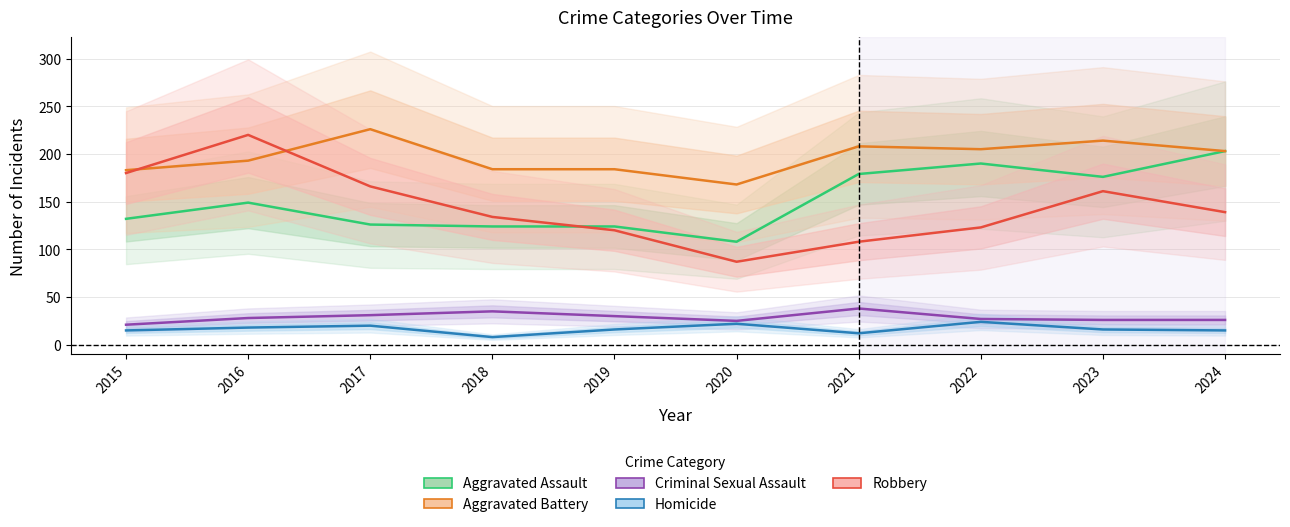

Where is the first local minimum for Aggravated Assault?

2020